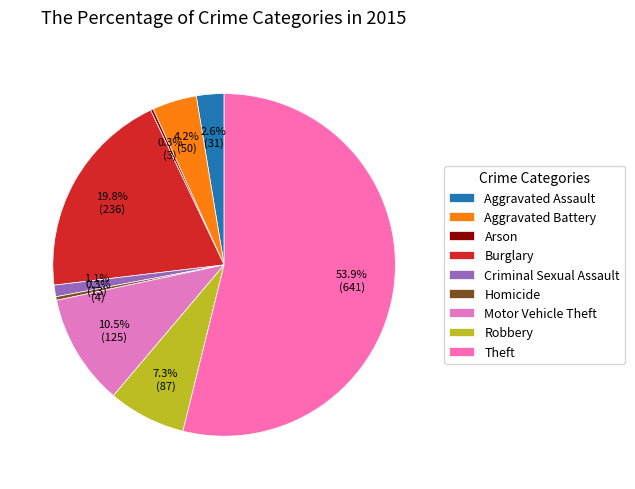

Rank the categories by value from lowest to highest.

Arson, Homicide, Criminal Sexual Assault, Aggravated Assault, Aggravated Battery, Robbery, Motor Vehicle Theft, Burglary, Theft